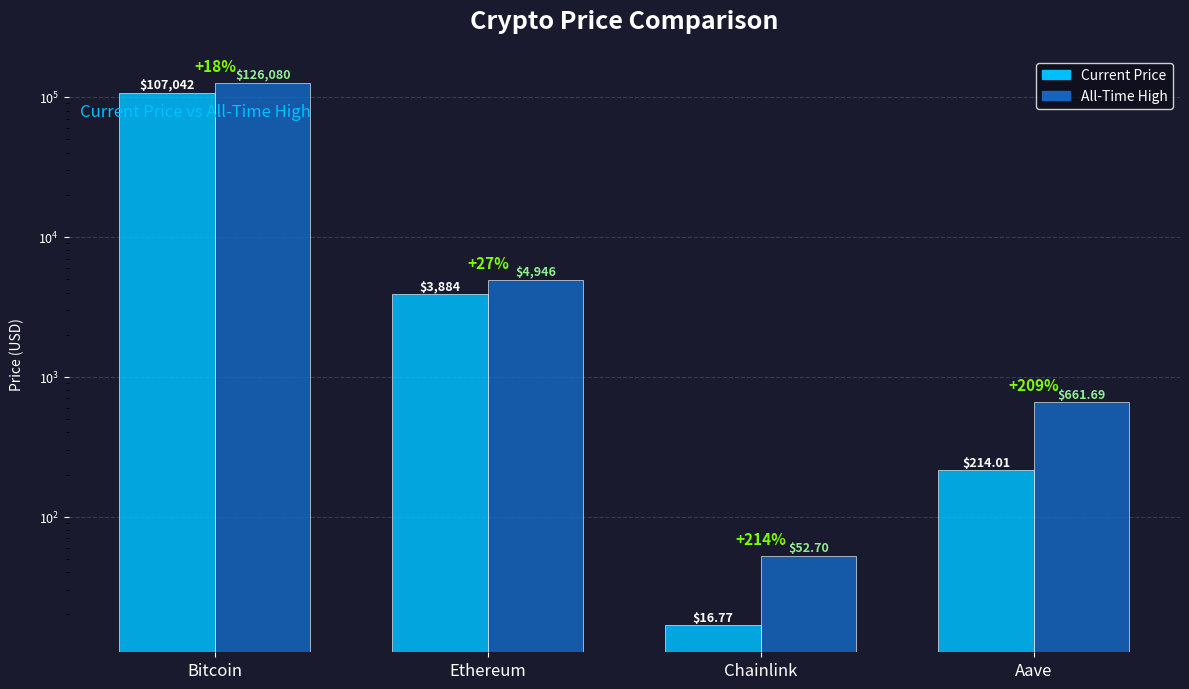

What are all the series names shown in the legend?

price, allTimeHigh